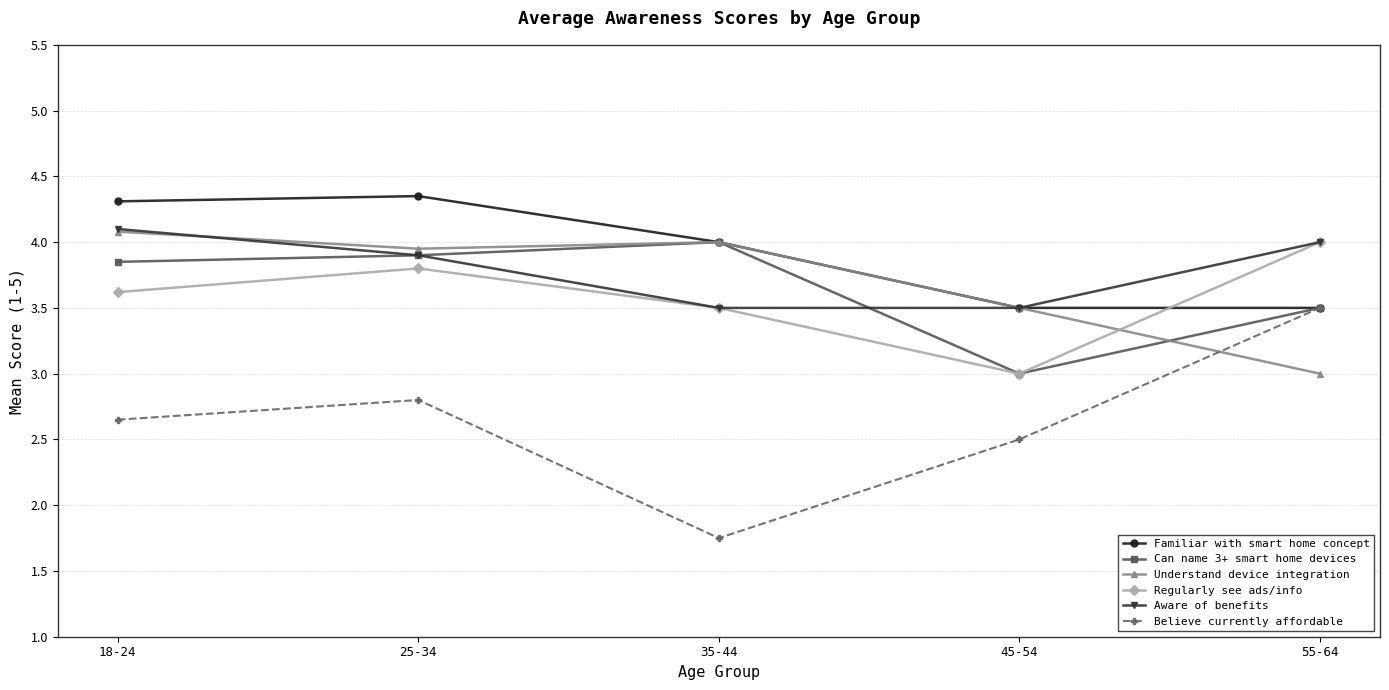

At which label does Understand device integration reach its minimum?

55-64